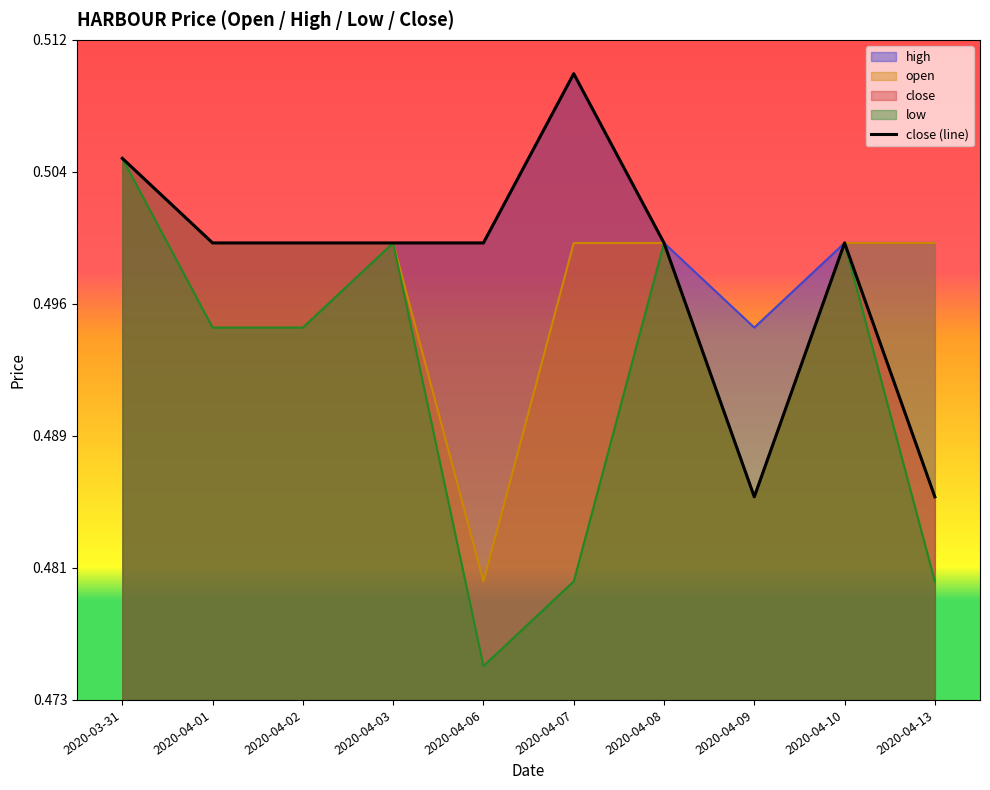

Which has a higher value, 2020-04-09 or 2020-04-07?

2020-04-07